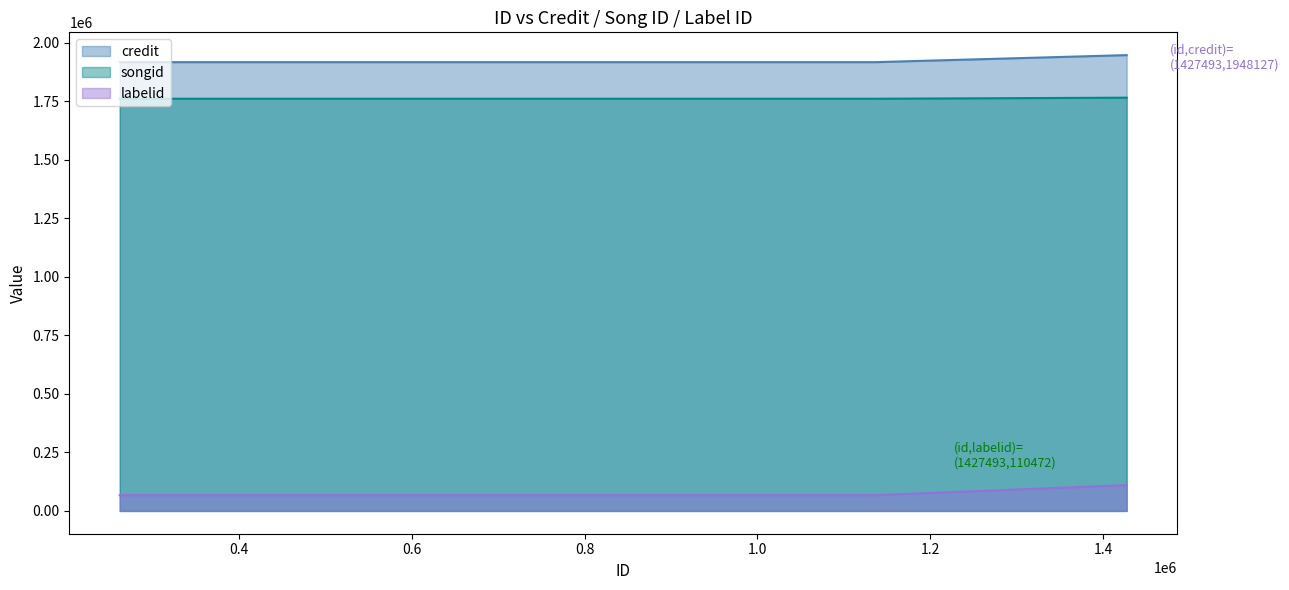

What value does the songid series have at 1427493, to the nearest 100?

1948100